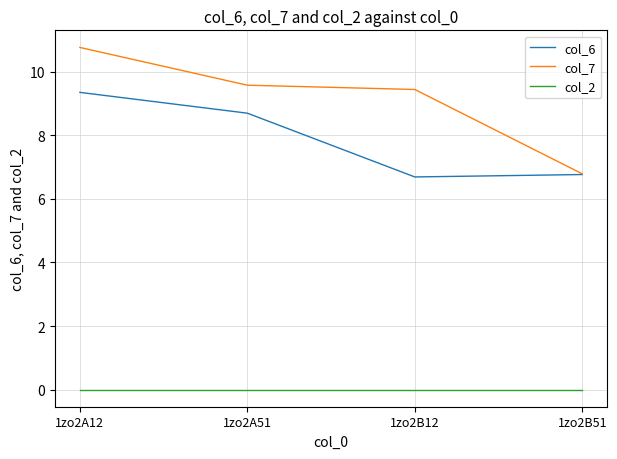

True or false: col_2 and col_7 intersect in this chart.

False